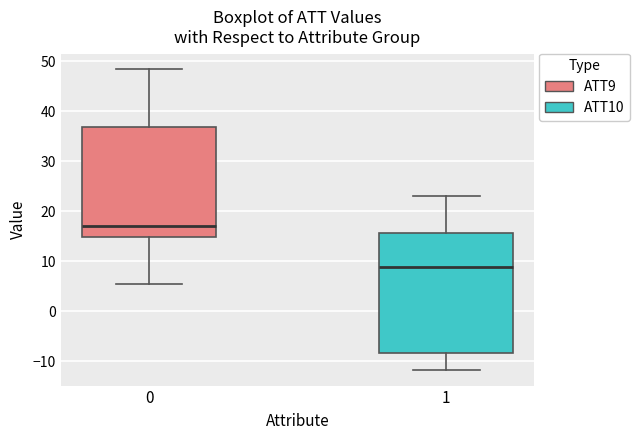

Reading left to right, read every box against the y-axis: the position of its median line, the range the box covers, and the ends of its whiskers. The values are not printed on the chart, so give them approximately, as read against the axis.

0: median 17, box 15 to 37, whiskers 5 to 48
1: median 9, box -8 to 16, whiskers -12 to 23